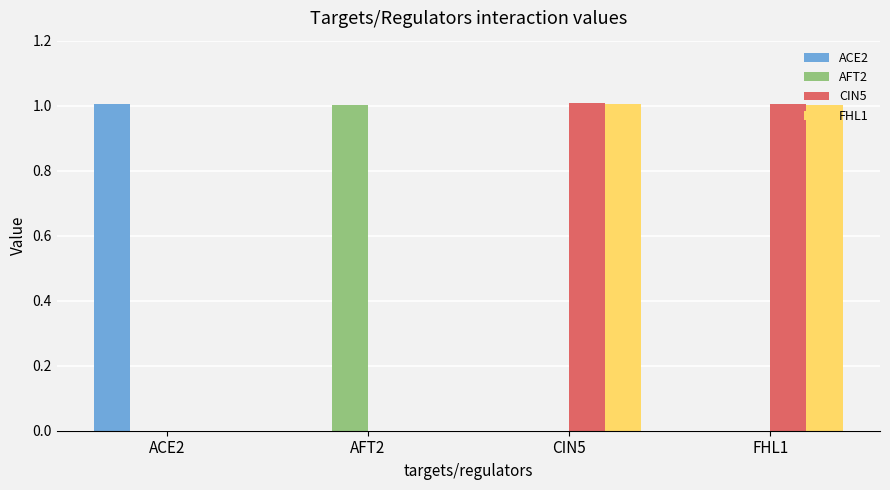

What is the sum of the CIN5 values at CIN5 and AFT2?

1.0